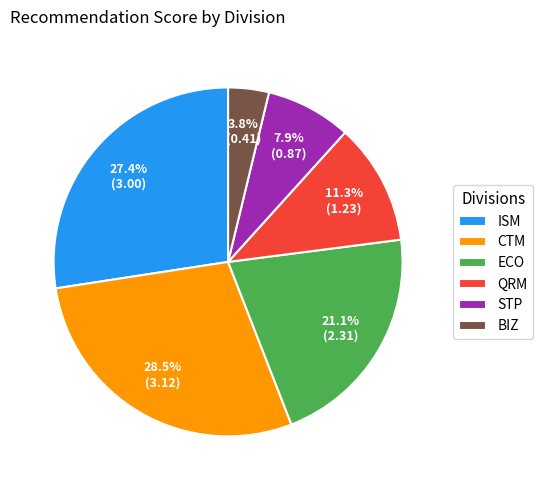

Which category has the smallest portion of the pie?

BIZ